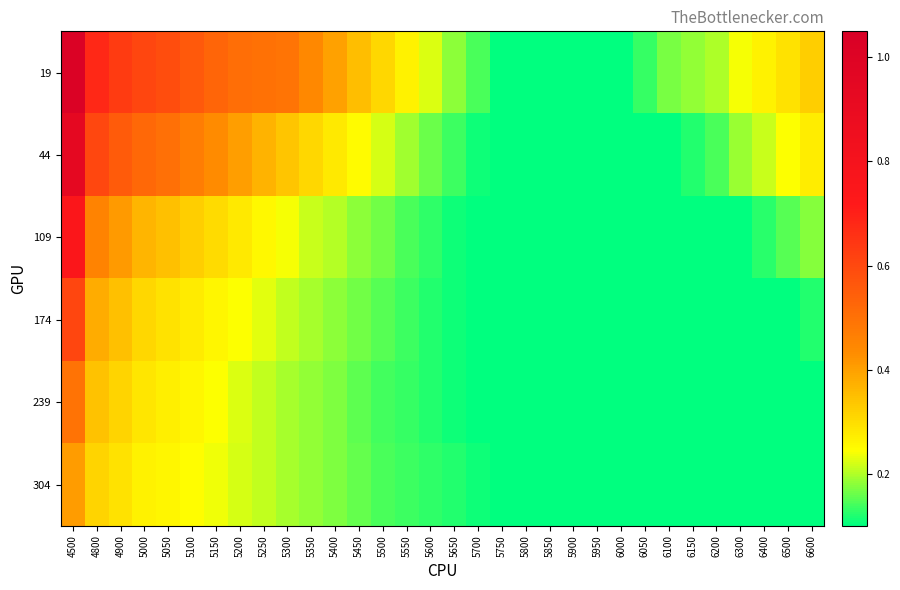

Rank the series by their maximum value, from lowest to highest.

304, 239, 174, 109, 44, 19